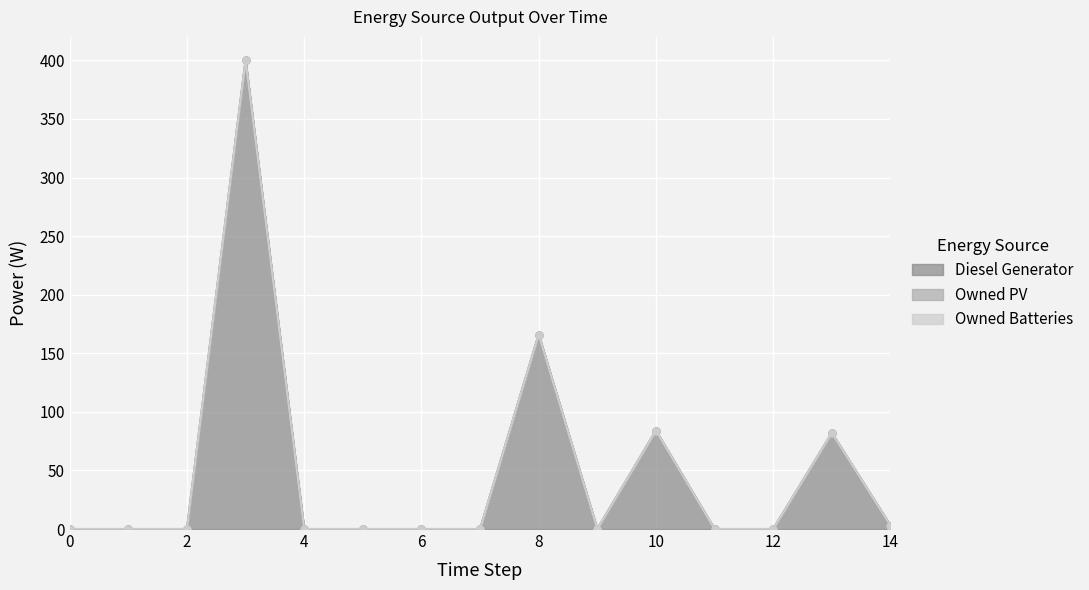

Which series changed the most between 7 and 13?

Diesel Generator